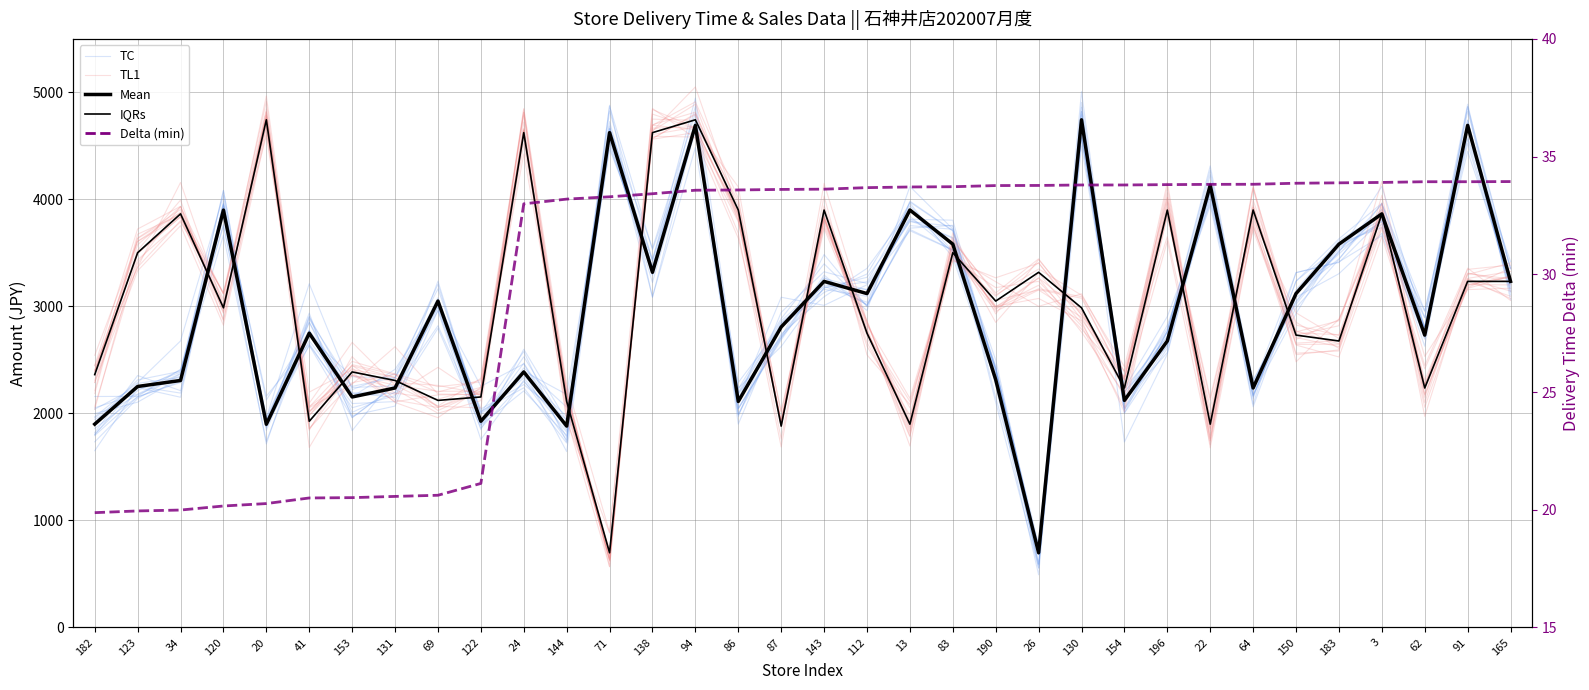

The TC series shows 3994.9 at 22. True or false?

True